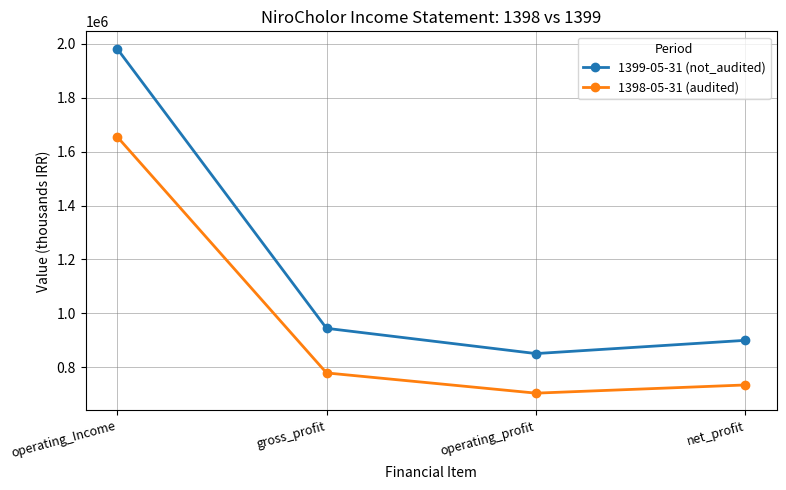

List the labels in order of 1399-05-31 (not_audited) value, smallest first.

operating_profit, net_profit, gross_profit, operating_Income